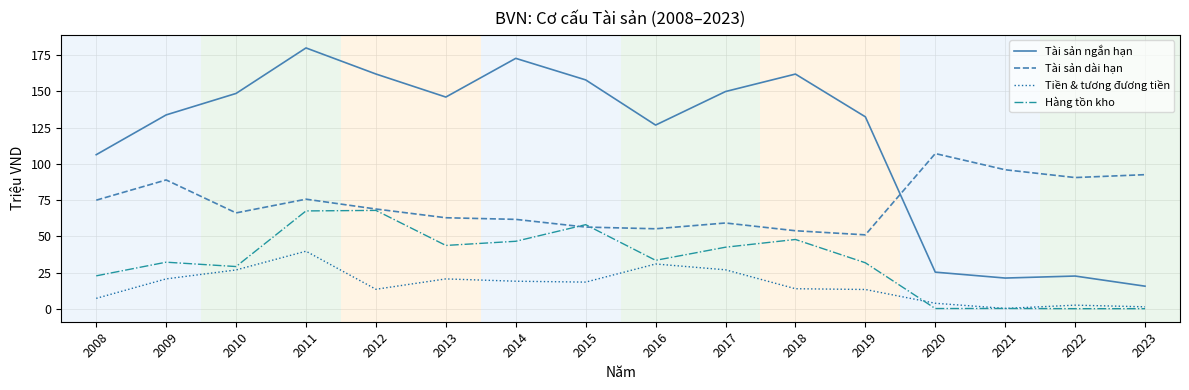

What is the total value across all series at 2016?

246.7